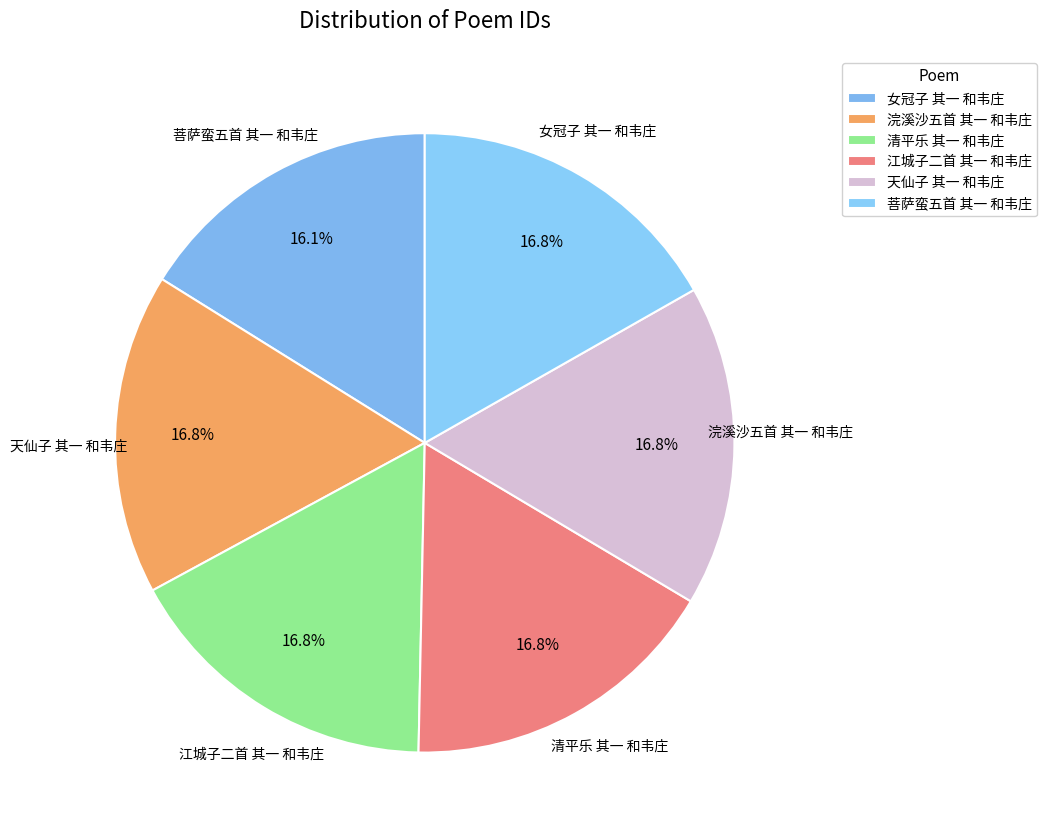

What percentage is NOT represented by 天仙子 其一 和韦庄?

83.2%